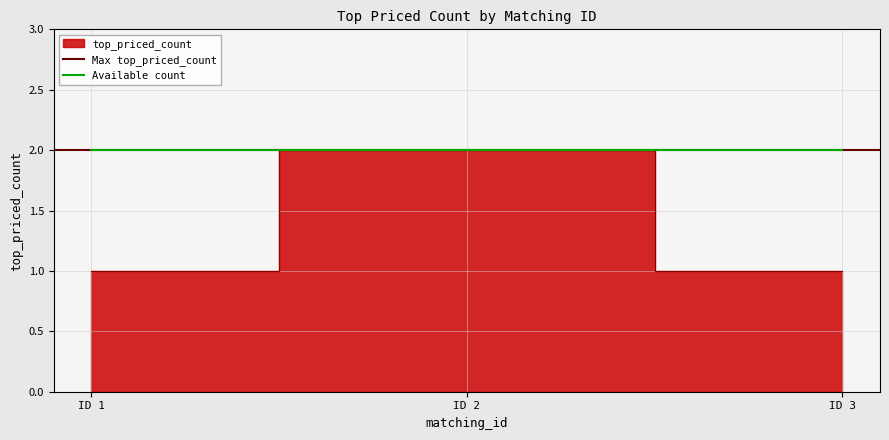

What is the ratio of the value at ID 1 to the value at ID 3?

1.0